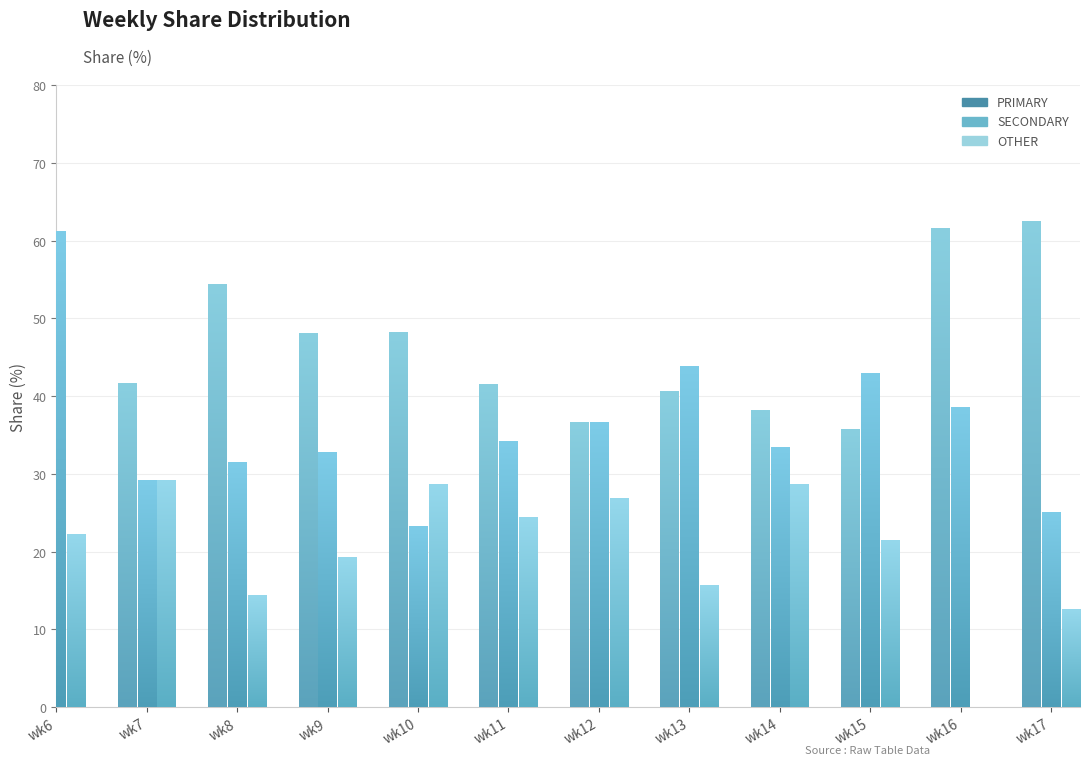

What is the difference between the second highest and minimum values in the SECONDARY series?

20.5